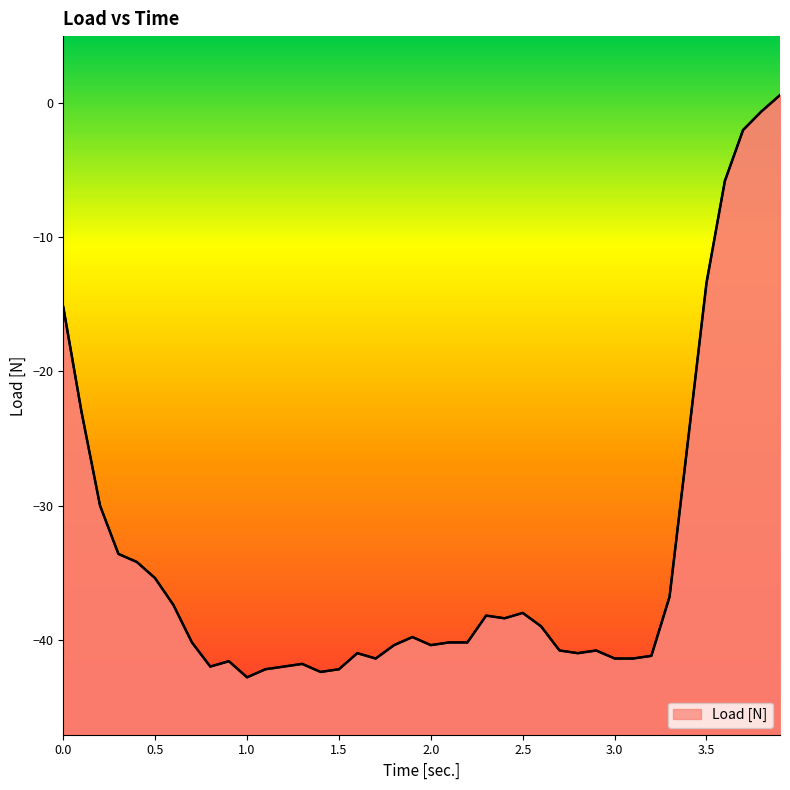

How many points are higher than both their immediate neighbors (excluding endpoints)?

7